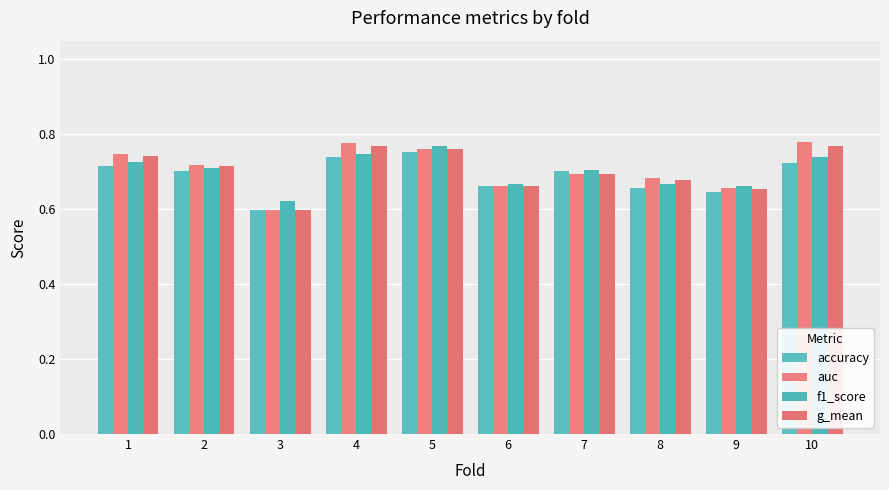

Where is accuracy nearest to the value 0?

3